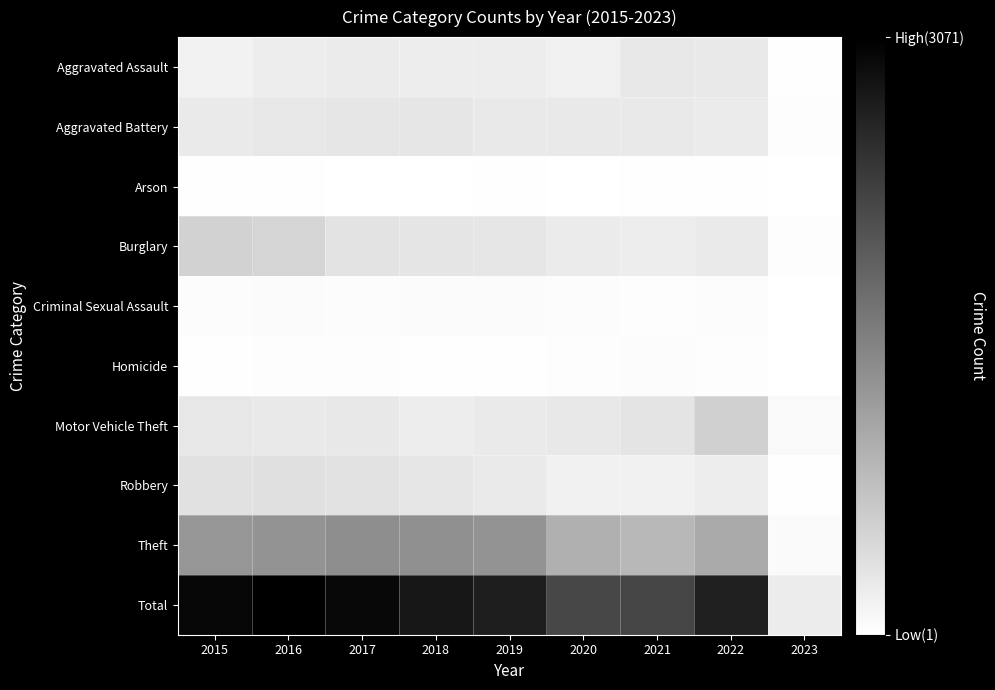

What is the smallest value displayed?

1